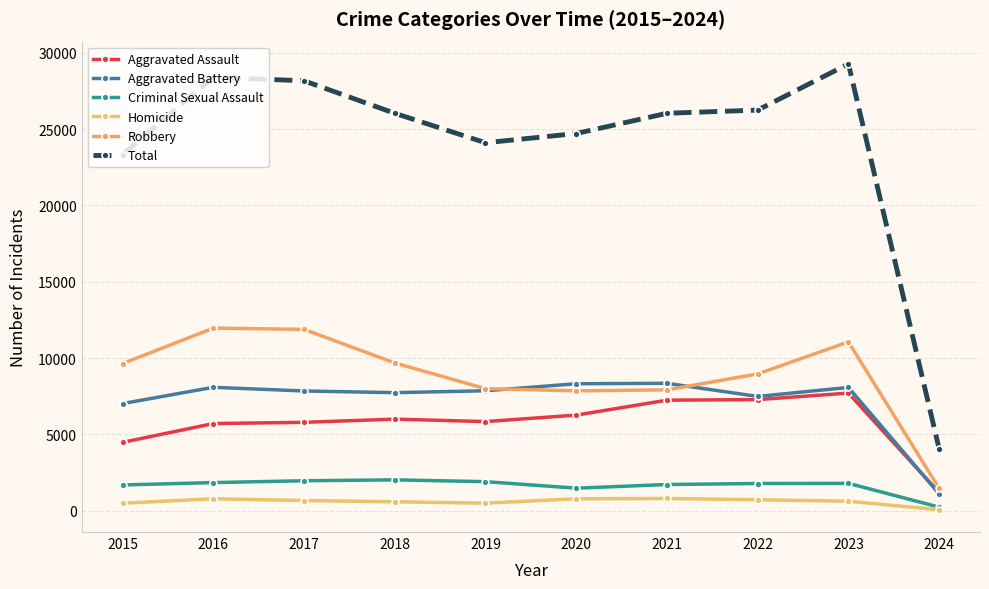

At which label does Aggravated Battery reach its minimum?

2024